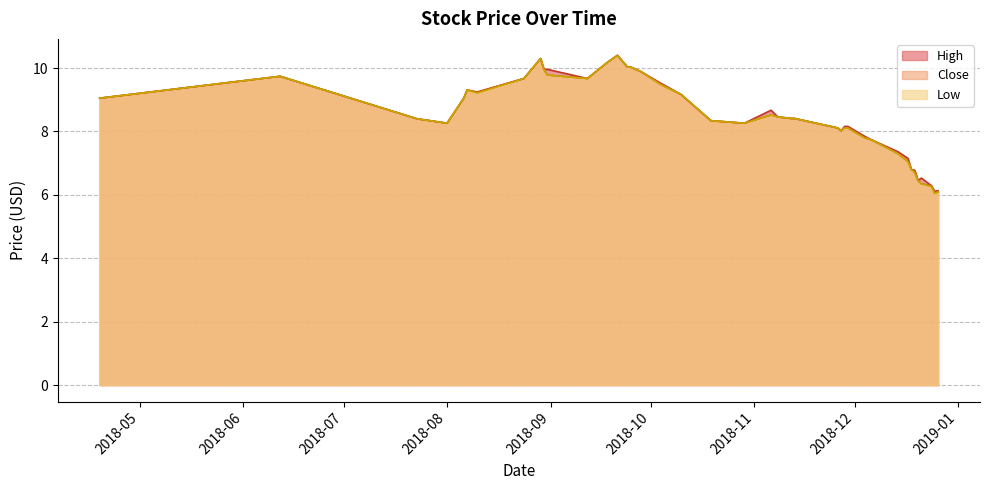

True or false: Close and High intersect in this chart.

False